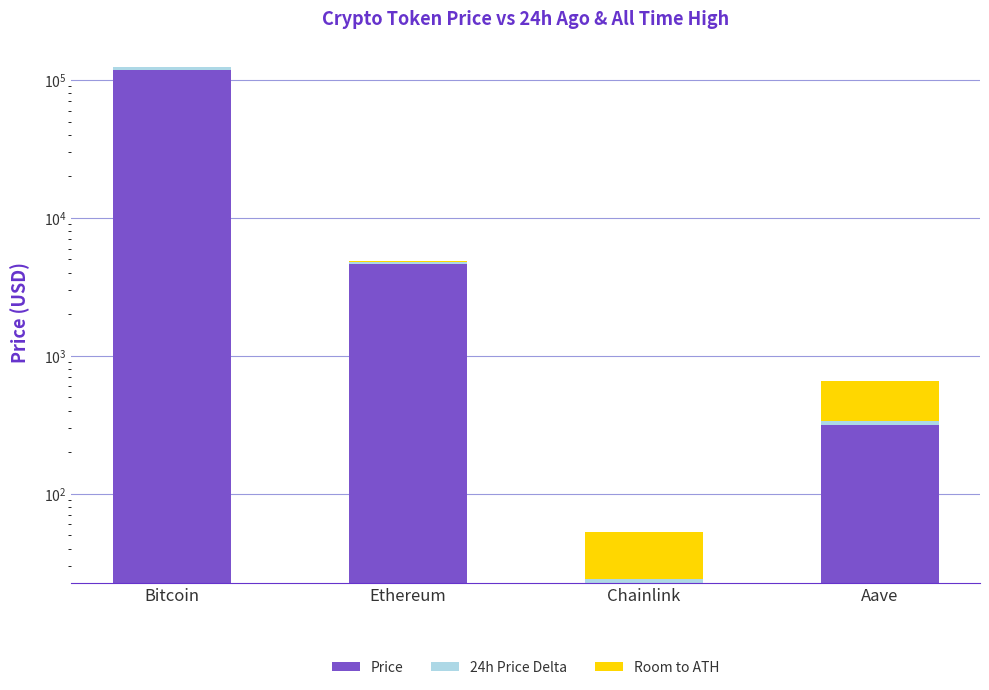

List the labels in order of 24h Price Delta value, smallest first.

Chainlink, Aave, Ethereum, Bitcoin